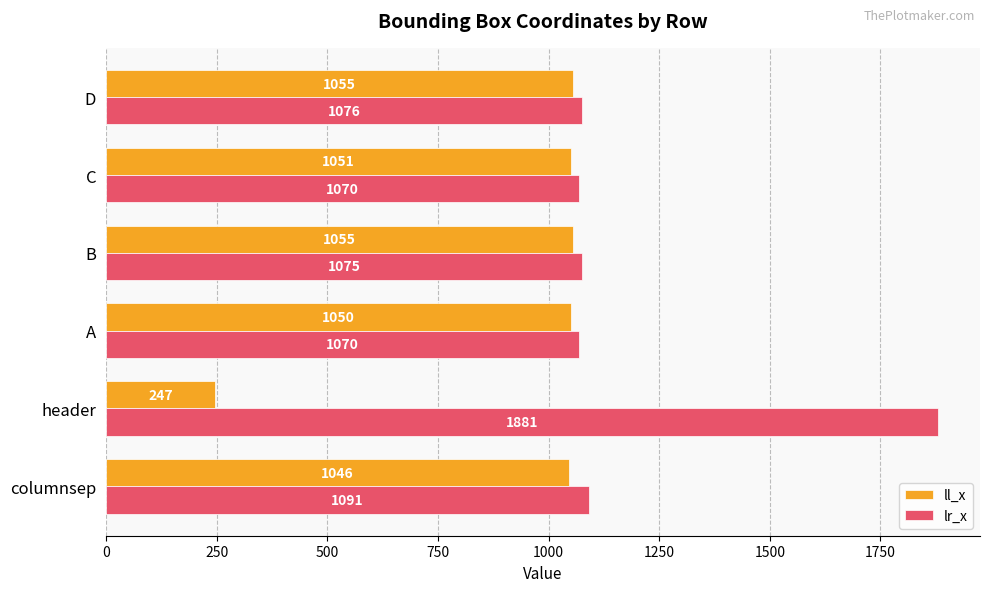

What is the total value across all series at columnsep?

2137